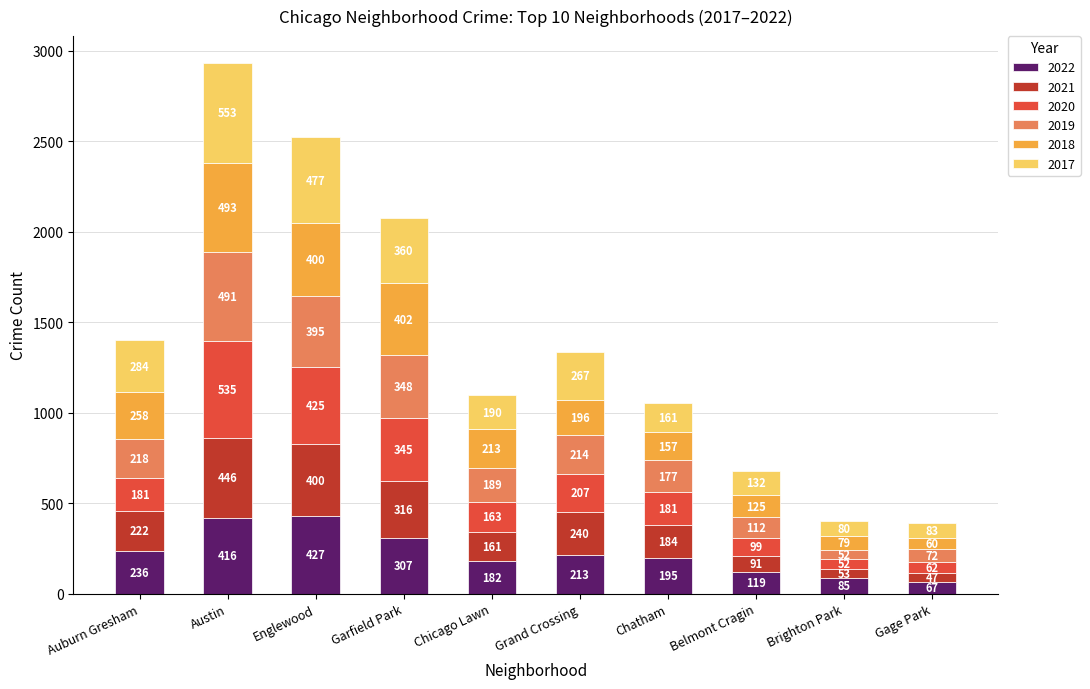

The 2022 series shows 236 at Auburn Gresham. True or false?

True